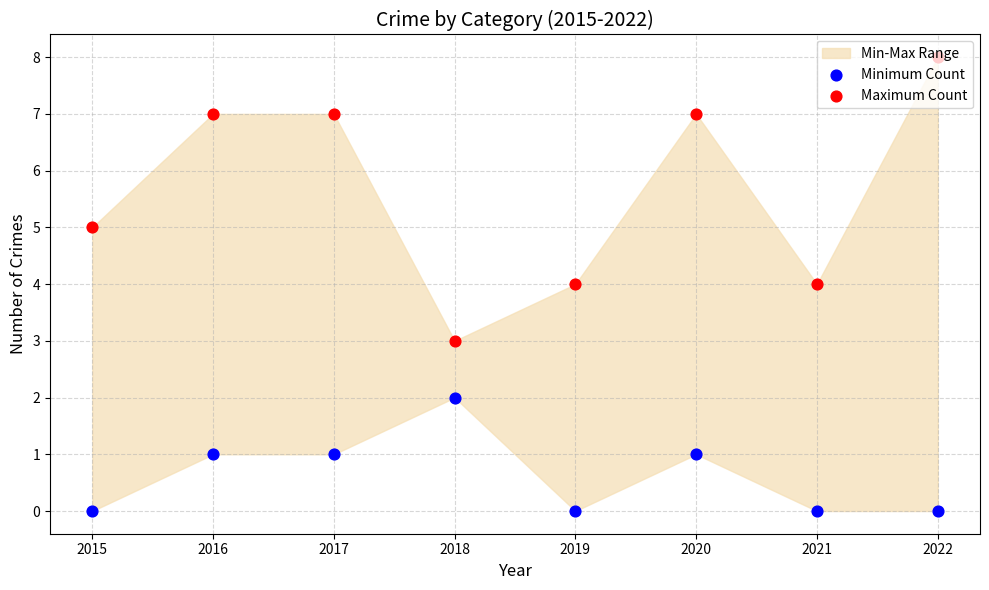

Which series reaches the maximum Y coordinate?

Maximum Count